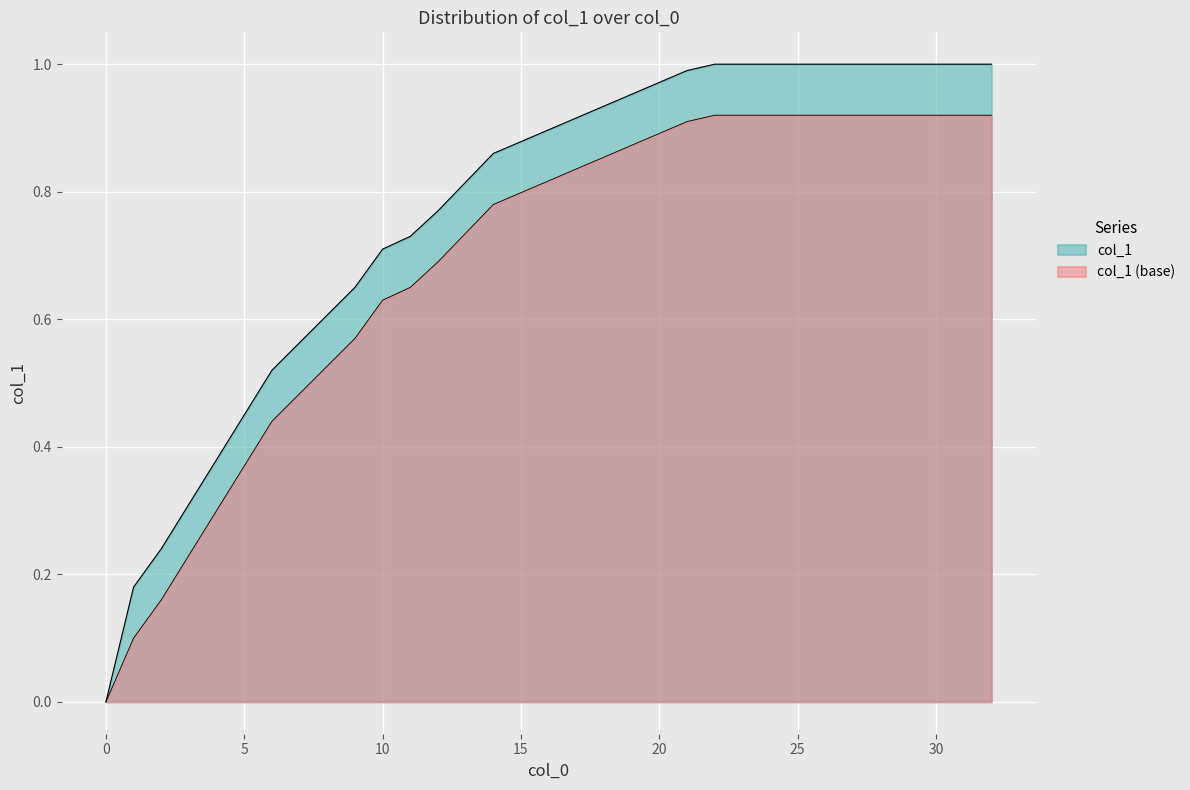

The chart shows a value of 1.0 at 27. True or false?

True